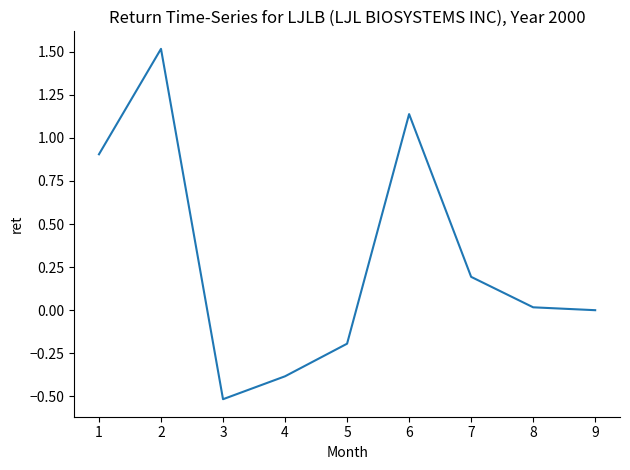

Is it true that the value at 5 is -0.2?

True